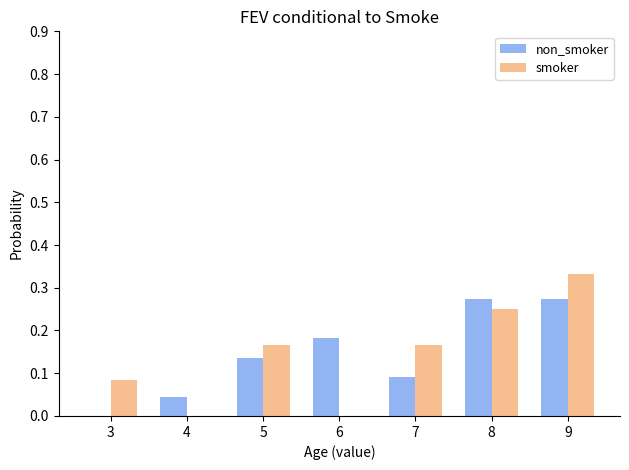

The non_smoker series shows 0.1 at 3. True or false?

False